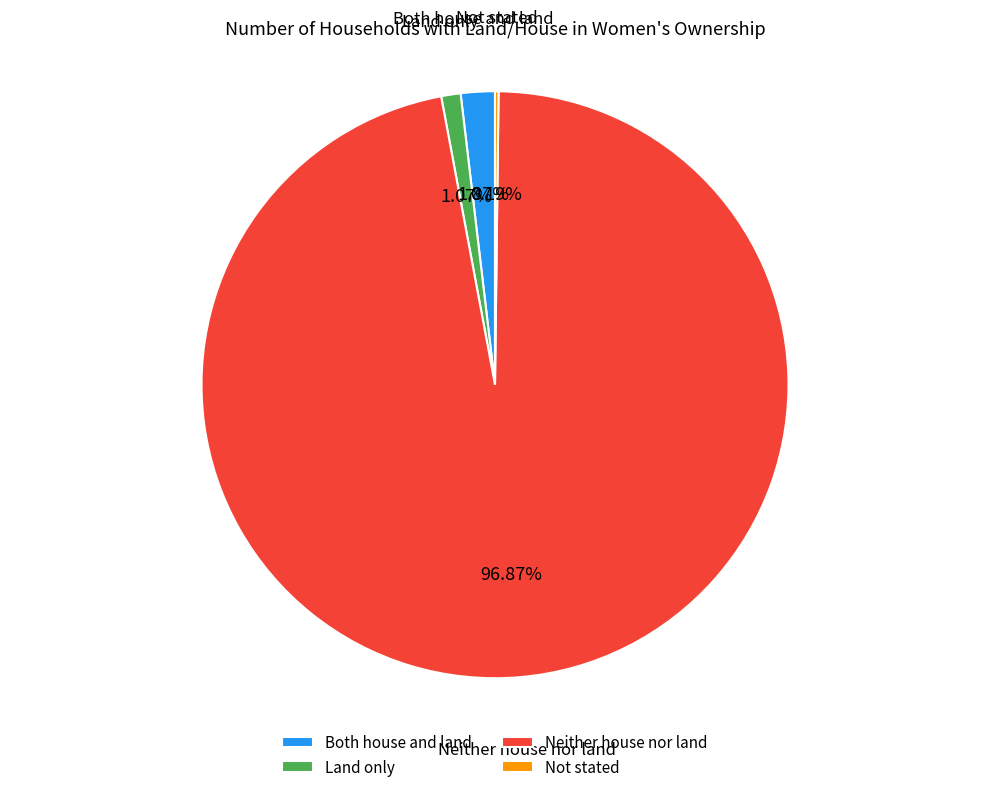

To the nearest percent, what portion does Neither house nor land represent?

97%